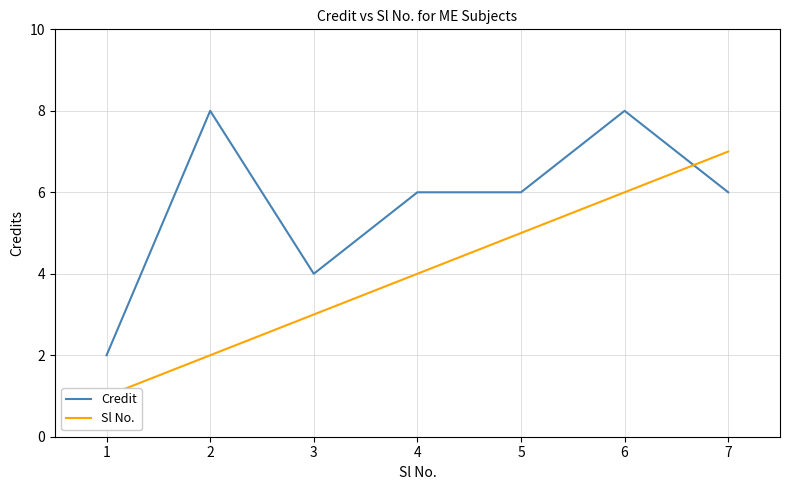

Read the Credit value at 5.

6